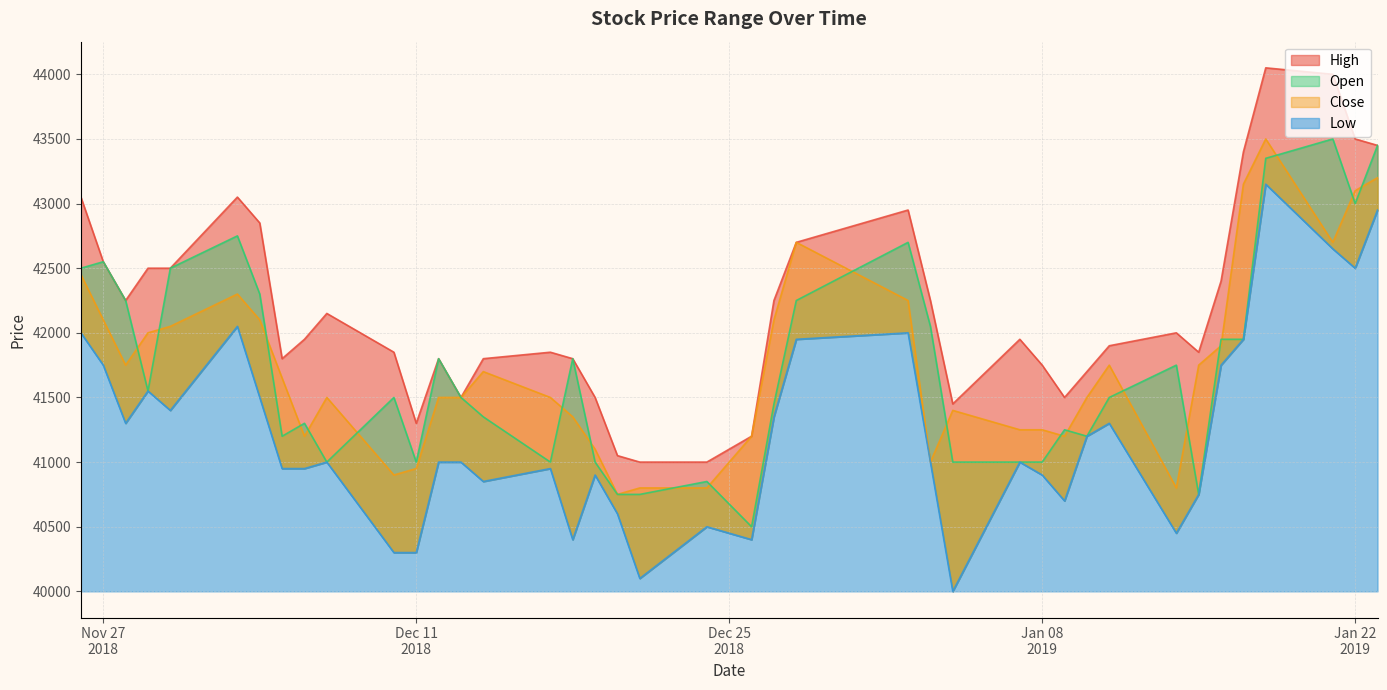

What value does the Open series have at Nov 27
2018?

42500